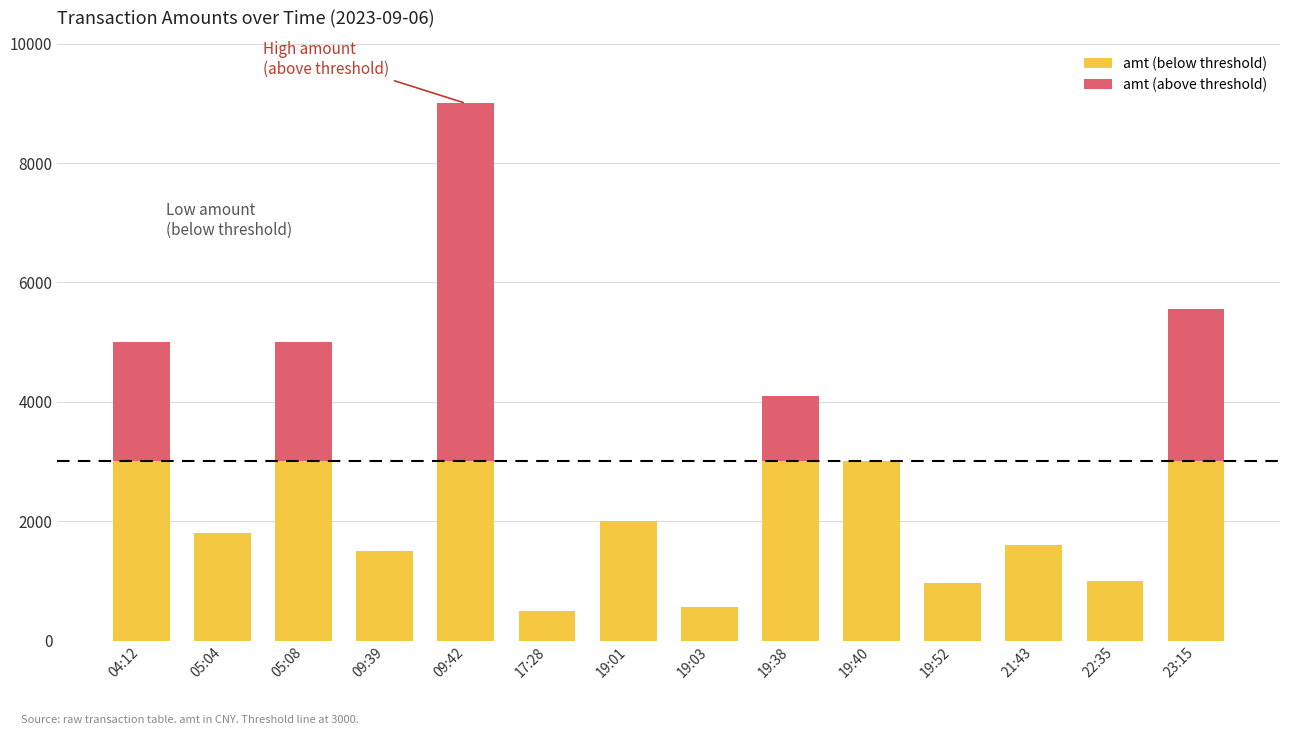

At which category is the sum across all series the highest?

09:42